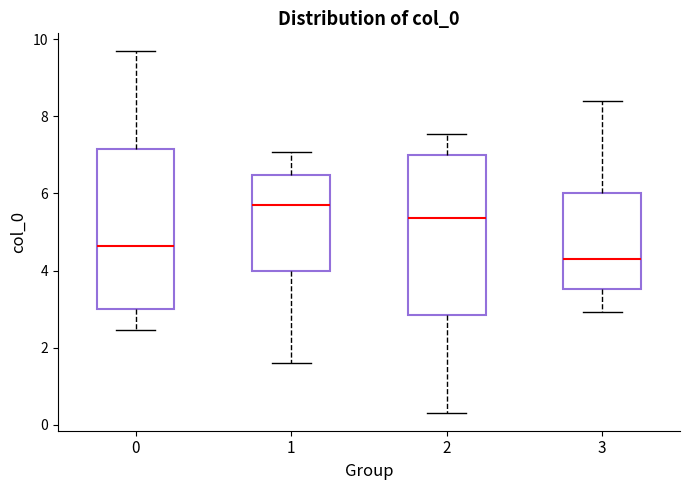

Reading left to right, transcribe this box plot: for each box, give where its median line is, the range the box spans, and where its two whiskers end, as read against the y-axis. The values are not printed on the chart, so give them approximately, as read against the axis.

0: median 4.6, box 3.0 to 7.2, whiskers 2.4 to 9.6
1: median 5.8, box 4.0 to 6.4, whiskers 1.6 to 7.0
2: median 5.4, box 2.8 to 7.0, whiskers 0.4 to 7.6
3: median 4.2, box 3.6 to 6.0, whiskers 3.0 to 8.4